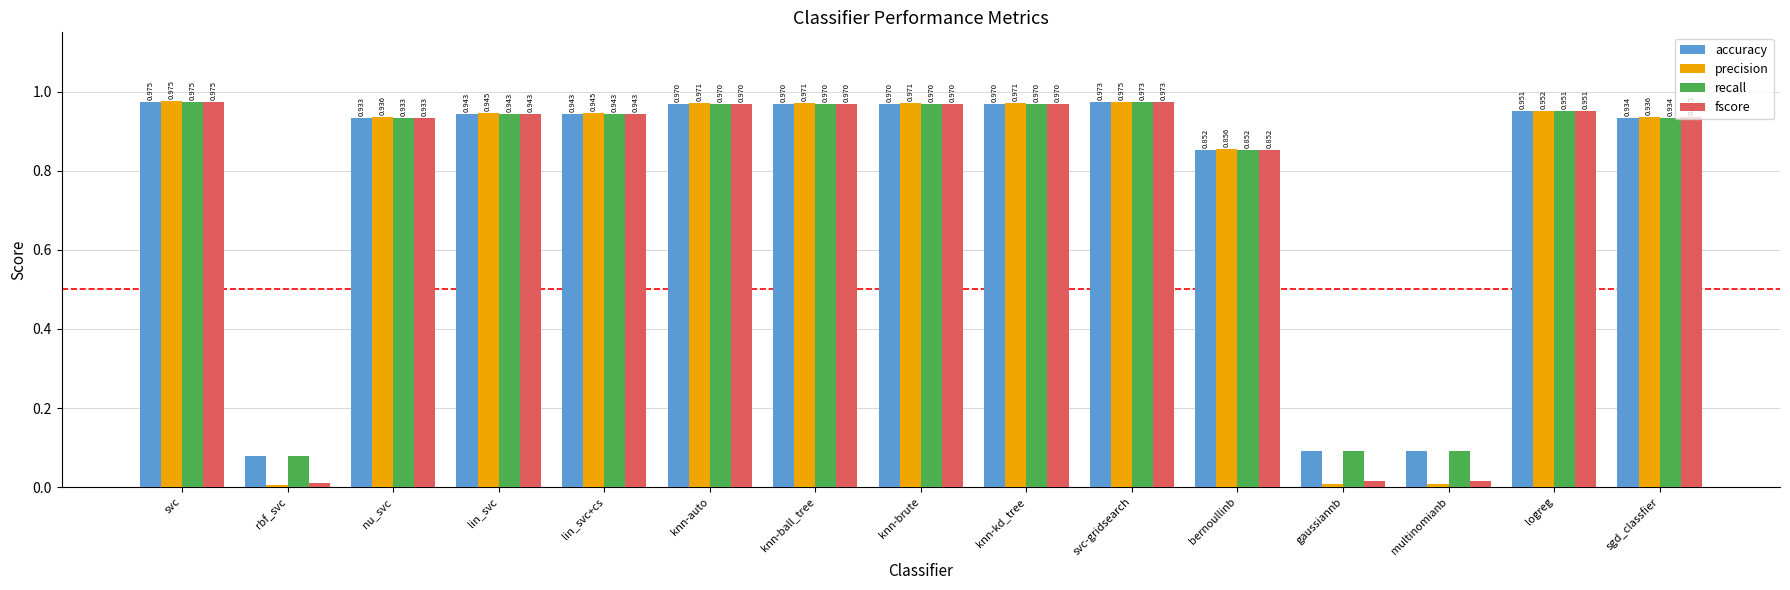

Which series has the largest range (max minus min)?

precision